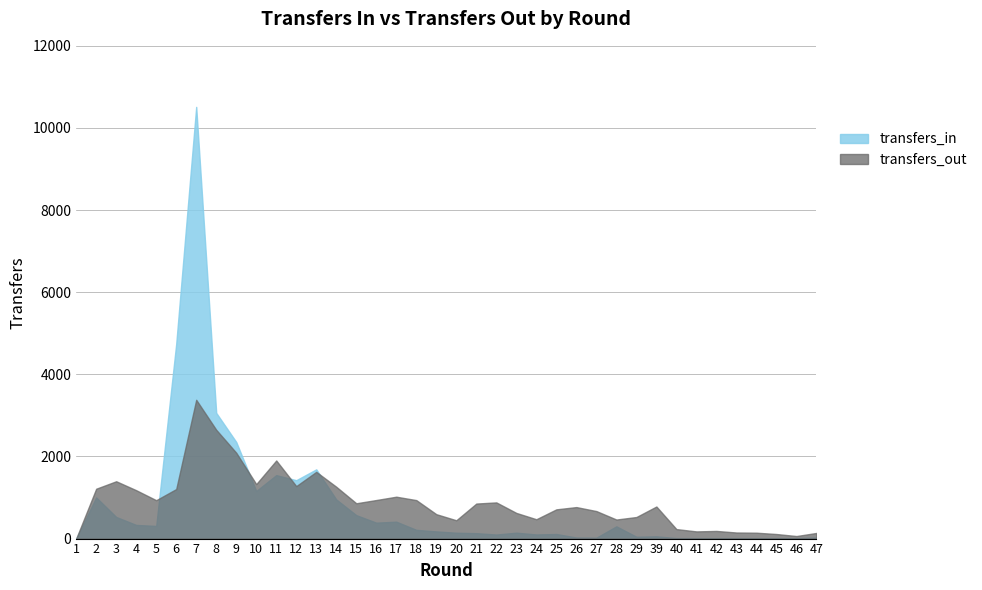

List the series in order of their peak value, highest first.

transfers_in, transfers_out